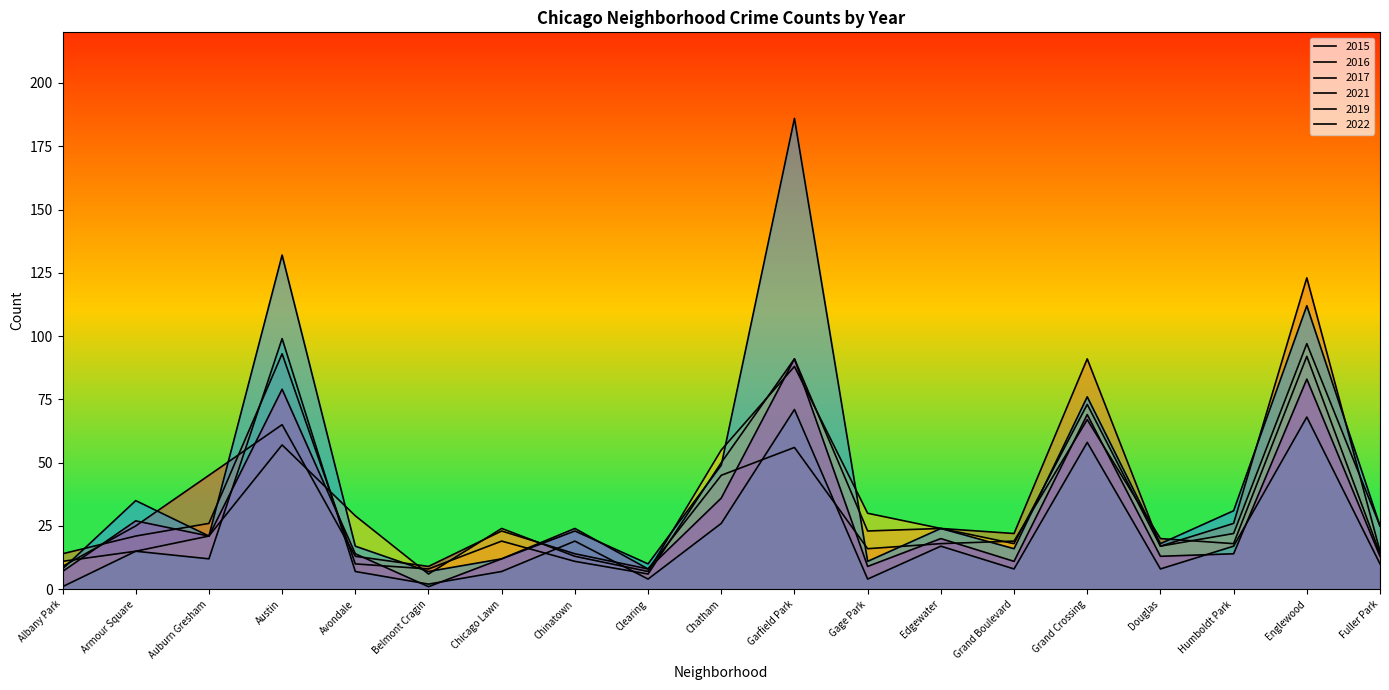

Reading left to right, transcribe all the data shown in this chart.

2015: Albany Park=9	Armour Square=25	Auburn Gresham=45	Austin=65	Avondale=13	Belmont Cragin=9	Chicago Lawn=23	Chinatown=14	Clearing=8	Chatham=45	Garfield Park=56	Gage Park=16	Edgewater=18	Grand Boulevard=19	Grand Crossing=67	Douglas=20	Humboldt Park=18	Englewood=92	Fuller Park=14
2016: Albany Park=14	Armour Square=21	Auburn Gresham=26	Austin=93	Avondale=10	Belmont Cragin=8	Chicago Lawn=19	Chinatown=11	Clearing=6	Chatham=50	Garfield Park=91	Gage Park=23	Edgewater=24	Grand Boulevard=22	Grand Crossing=91	Douglas=17	Humboldt Park=26	Englewood=123	Fuller Park=15
2017: Albany Park=11	Armour Square=15	Auburn Gresham=21	Austin=57	Avondale=29	Belmont Cragin=6	Chicago Lawn=24	Chinatown=13	Clearing=7	Chatham=55	Garfield Park=88	Gage Park=30	Edgewater=24	Grand Boulevard=18	Grand Crossing=73	Douglas=17	Humboldt Park=22	Englewood=97	Fuller Park=25
2021: Albany Park=1	Armour Square=15	Auburn Gresham=12	Austin=99	Avondale=7	Belmont Cragin=2	Chicago Lawn=7	Chinatown=19	Clearing=4	Chatham=26	Garfield Park=71	Gage Park=4	Edgewater=17	Grand Boulevard=8	Grand Crossing=58	Douglas=8	Humboldt Park=17	Englewood=68	Fuller Park=10
2019: Albany Park=8	Armour Square=35	Auburn Gresham=21	Austin=132	Avondale=17	Belmont Cragin=7	Chicago Lawn=12	Chinatown=23	Clearing=10	Chatham=49	Garfield Park=186	Gage Park=11	Edgewater=24	Grand Boulevard=16	Grand Crossing=76	Douglas=18	Humboldt Park=31	Englewood=112	Fuller Park=25
2022: Albany Park=7	Armour Square=27	Auburn Gresham=21	Austin=79	Avondale=14	Belmont Cragin=1	Chicago Lawn=12	Chinatown=24	Clearing=8	Chatham=36	Garfield Park=91	Gage Park=9	Edgewater=20	Grand Boulevard=11	Grand Crossing=69	Douglas=13	Humboldt Park=14	Englewood=83	Fuller Park=13